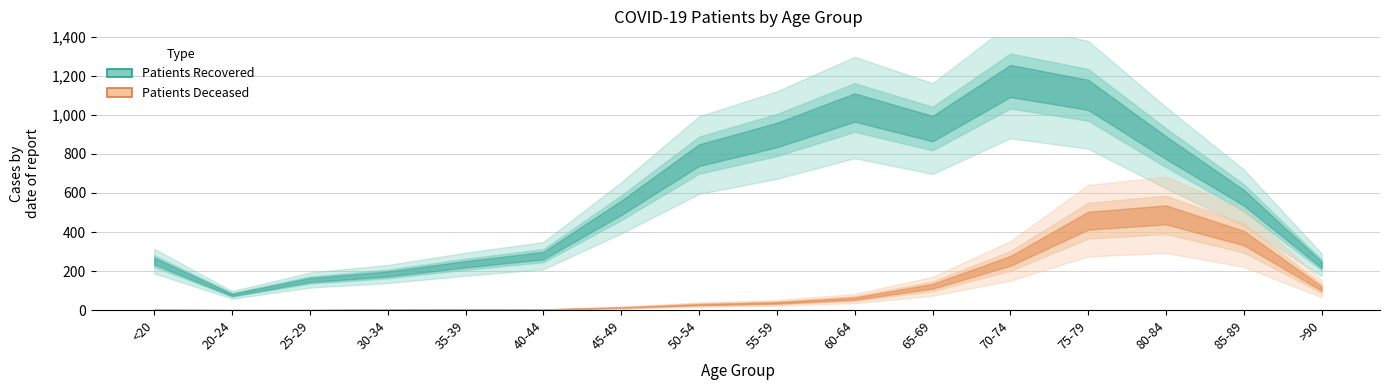

What is the value of the patients_deceased point at the 6th from the left?

3